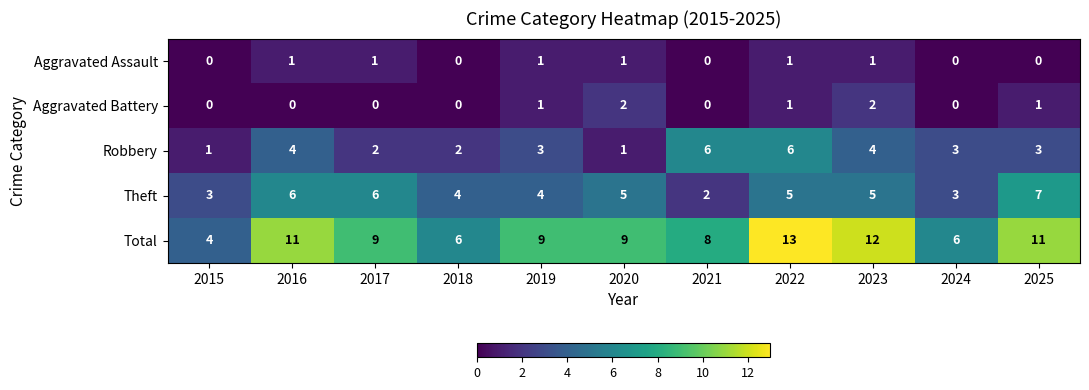

Rank the series by their maximum value, from highest to lowest.

Total, Theft, Robbery, Aggravated Battery, Aggravated Assault